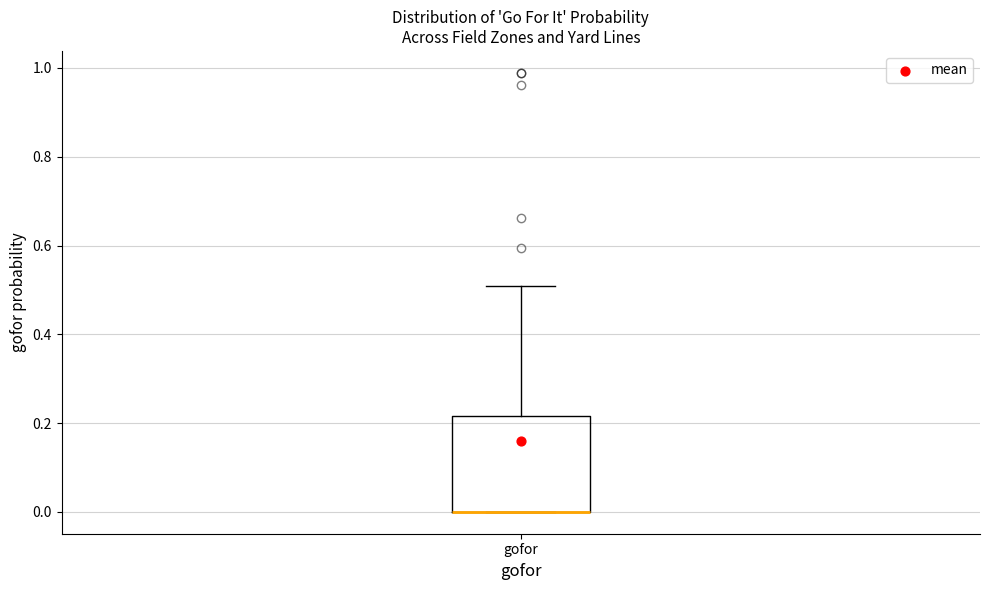

Where is the lower edge of the box for gofor on the y-axis? The values are not printed on the chart, so give them approximately, as read against the axis.

0.00